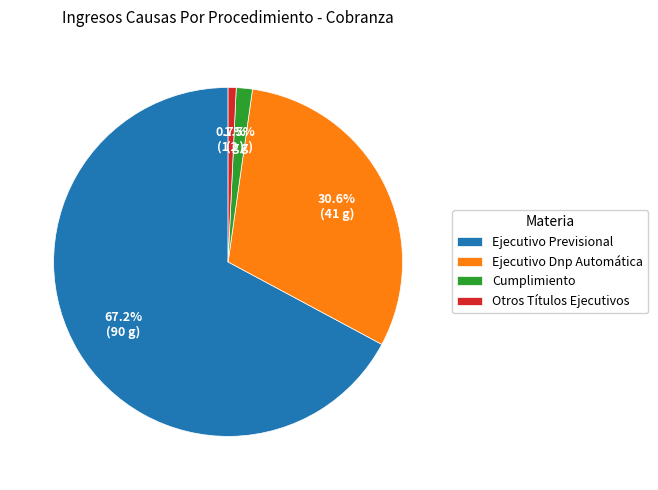

The Ejecutivo Previsional slice represents 62% of the pie. True or false?

False